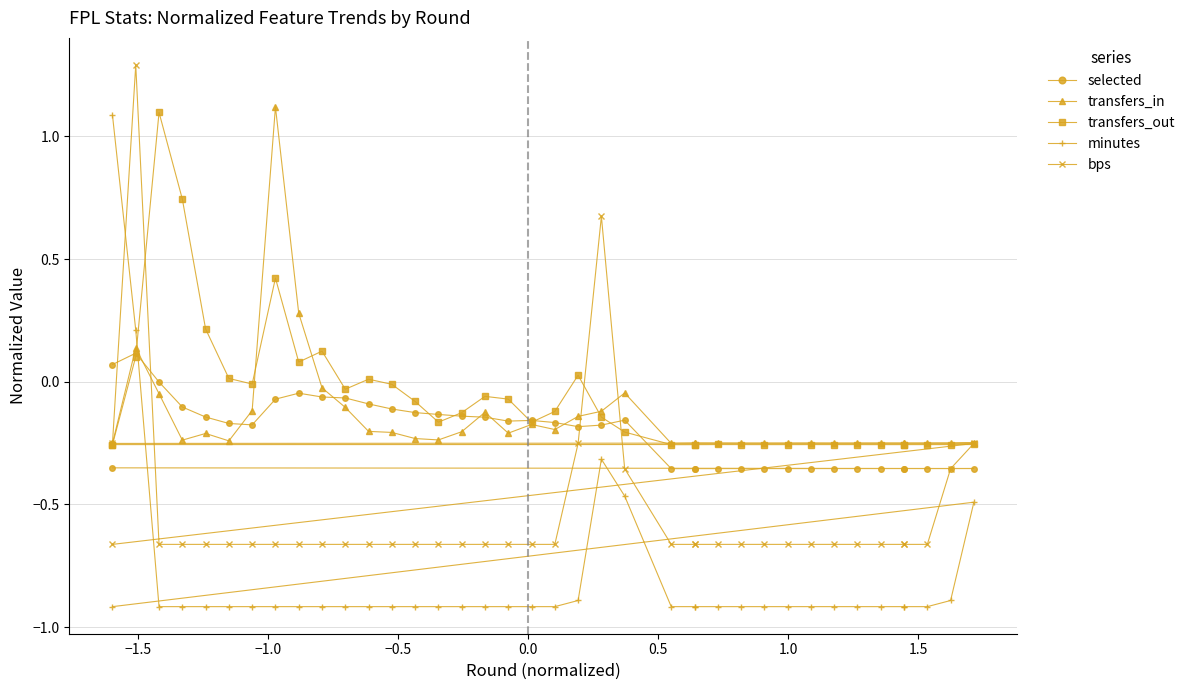

True or false: selected has more than 1 interior local peaks.

True